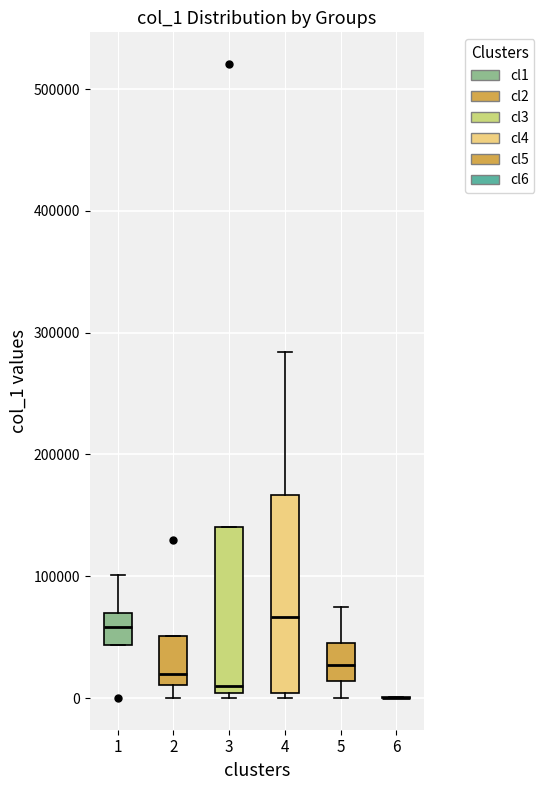

Reading left to right, transcribe this box plot: for each box, give where its median line is, the range the box spans, and where its two whiskers end, as read against the y-axis. The values are not printed on the chart, so give them approximately, as read against the axis.

1: median 60000, box 40000 to 70000, whiskers 40000 to 100000
2: median 20000, box 10000 to 50000, whiskers 0 to 50000
3: median 10000, box 0 to 140000, whiskers 0 (just below the box's lower edge) to 140000
4: median 70000, box 0 to 170000, whiskers 0 (just below the box's lower edge) to 280000
5: median 30000, box 10000 to 50000, whiskers 0 to 70000
6: box collapsed to a line at 0, whiskers 0 to 0